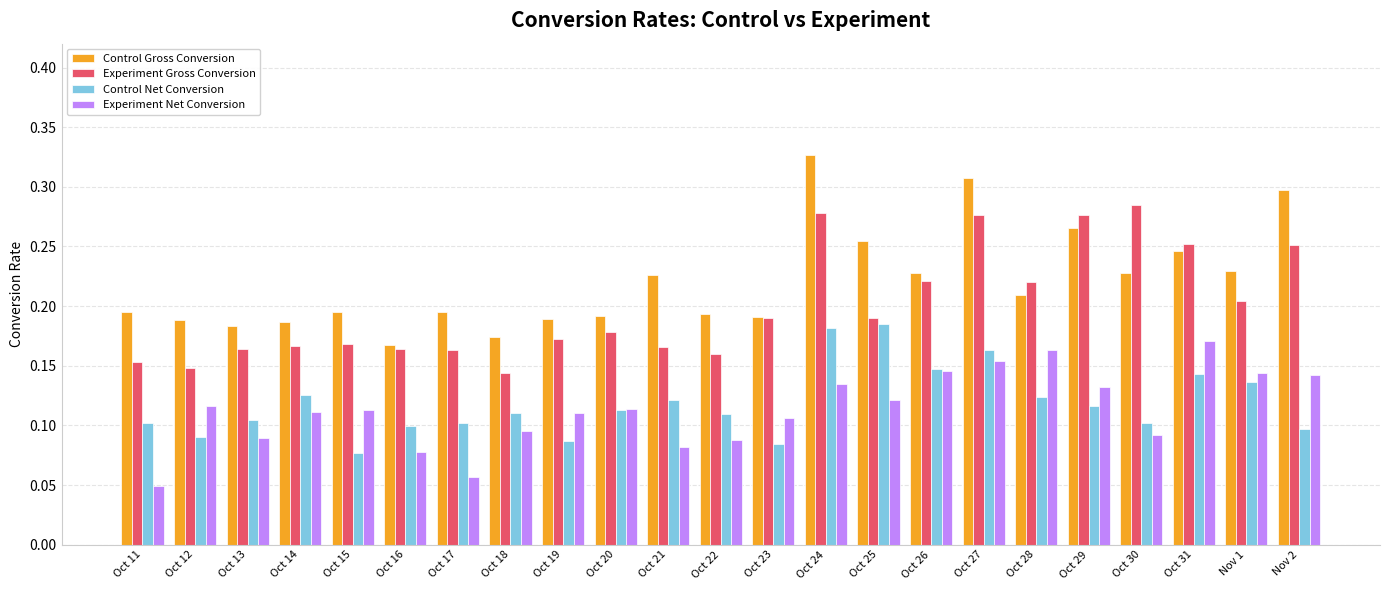

How many groups of bars are there?

23